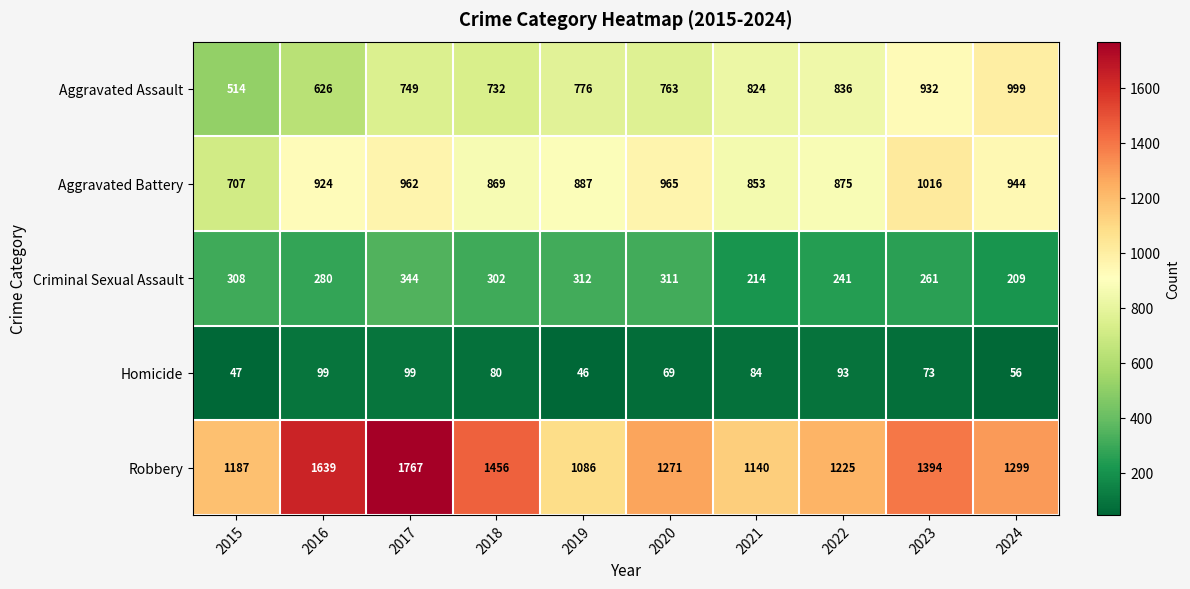

What is the approximate value of Criminal Sexual Assault at 2017, to the nearest 10?

340